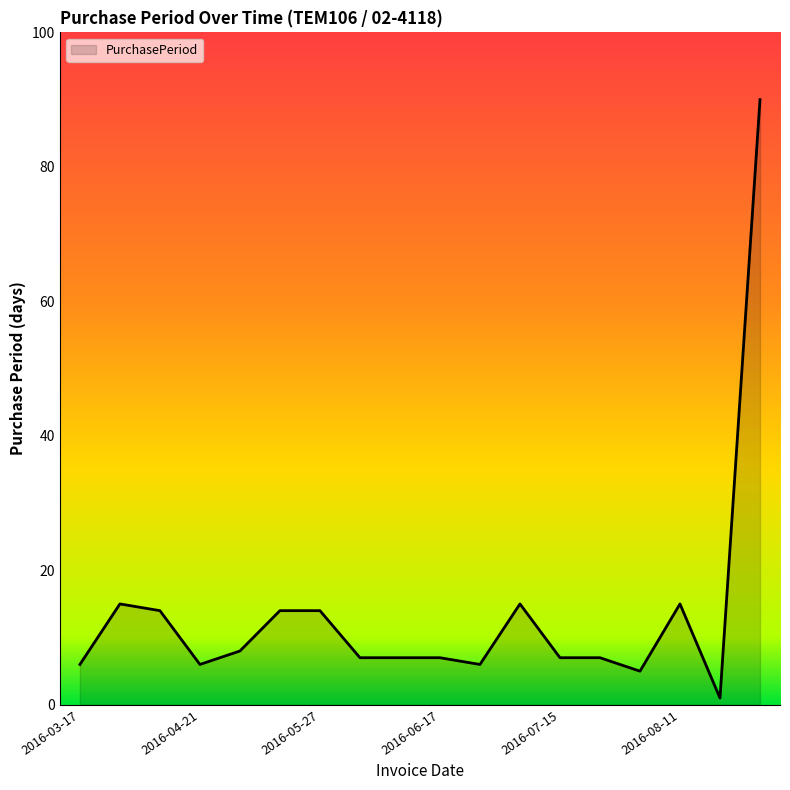

What is the greatest value displayed?

90